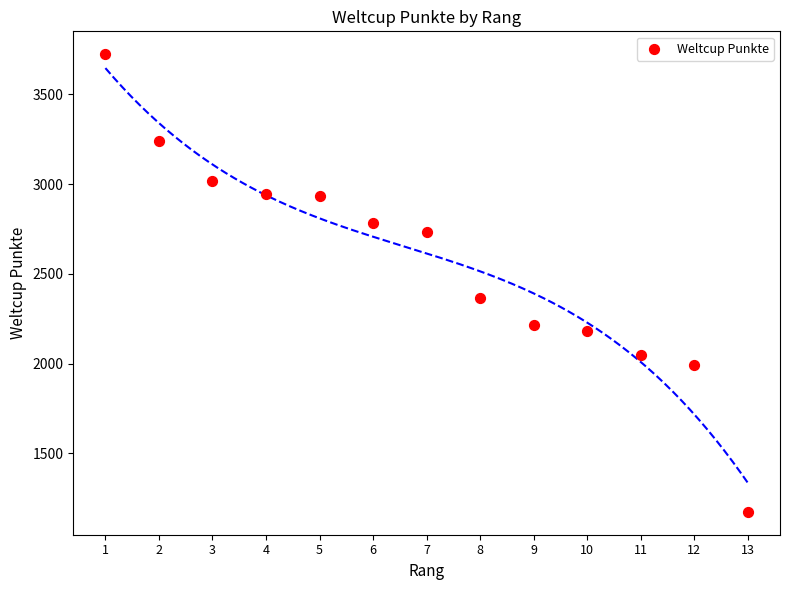

What Y value in the scatter plot is closest to 2448?

2365